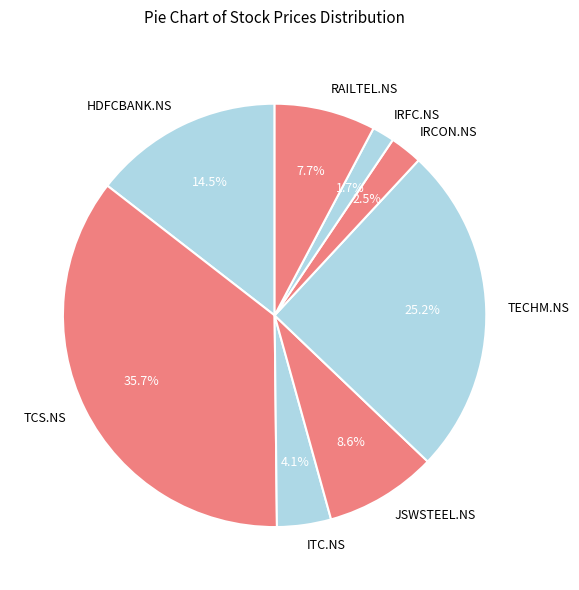

Which category has the biggest portion of the pie?

TCS.NS